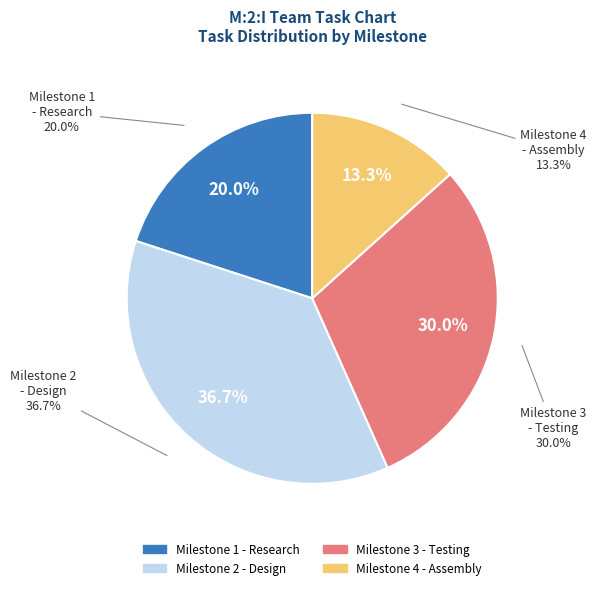

To the nearest percent, what is the combined percentage of Milestone 1 - Research and Milestone 3 - Testing?

50%